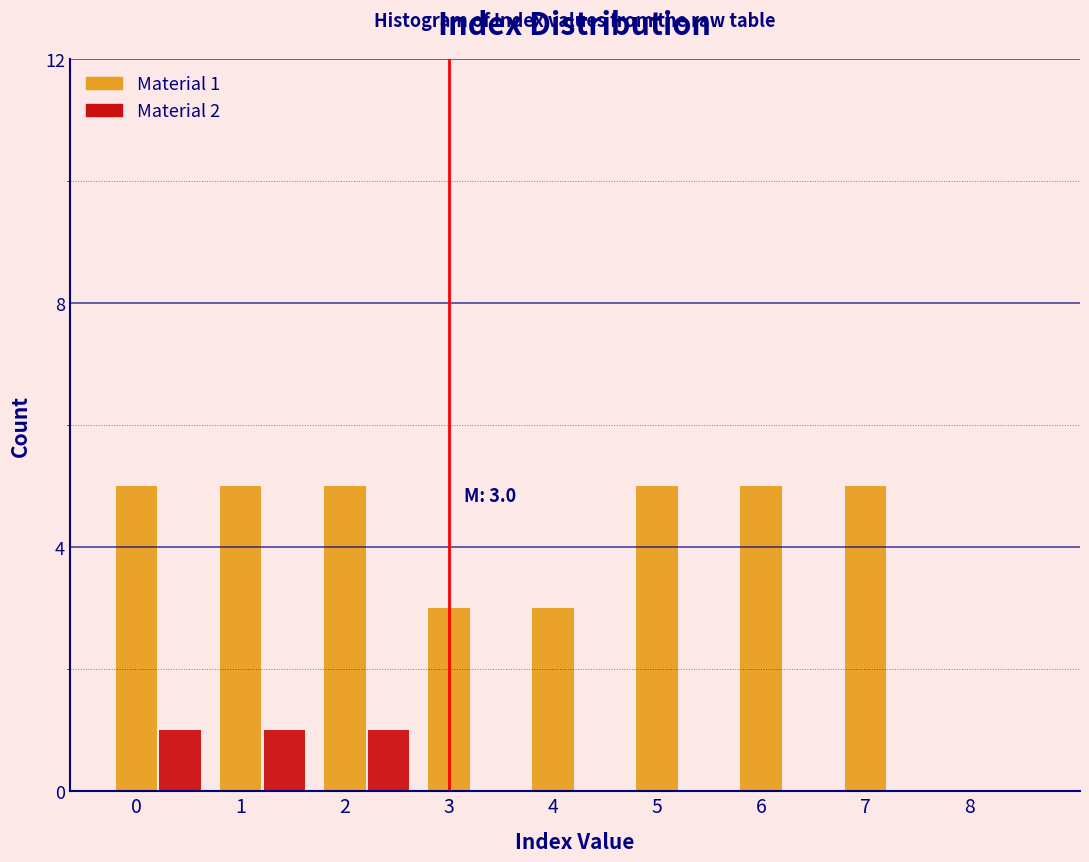

What is the total value across all series at 2?

6